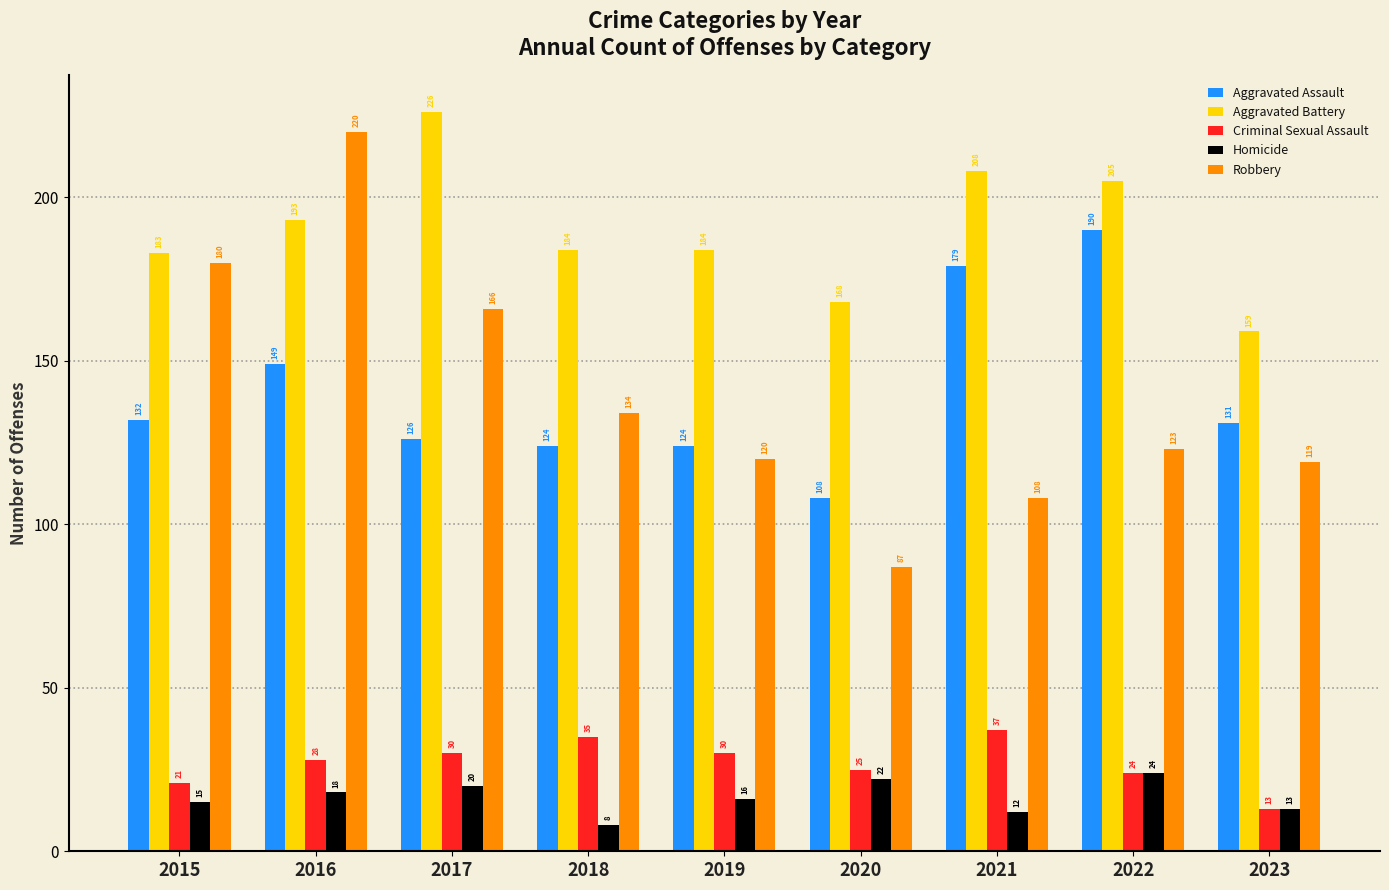

How many values in the Robbery series are below 123?

4